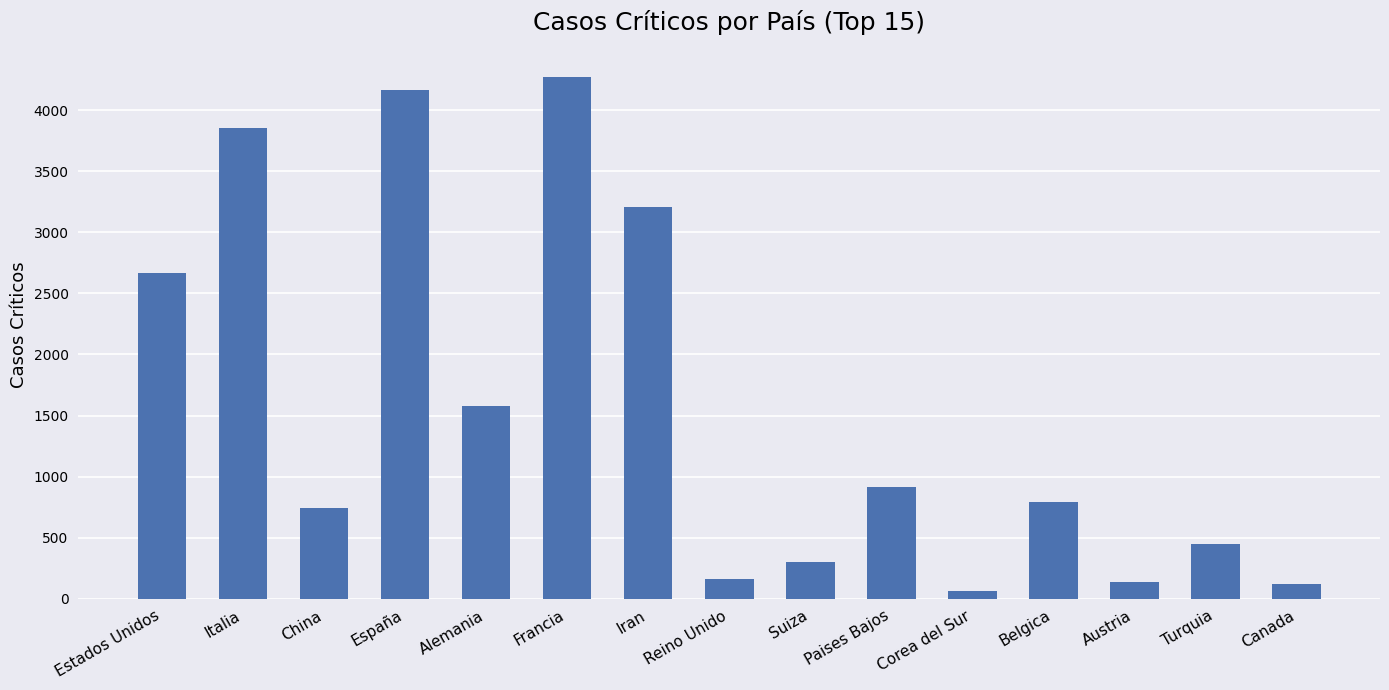

Read the value at España, to the nearest 100.

4200